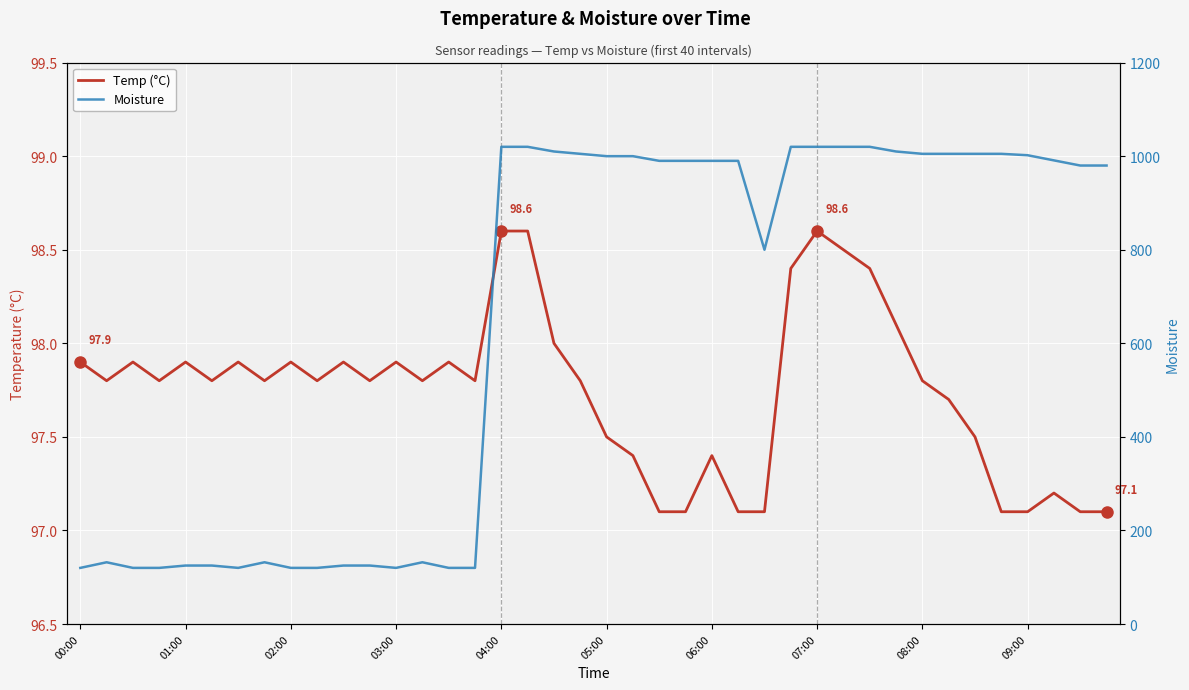

True or false: Temp (°C) and Moisture intersect in this chart.

False